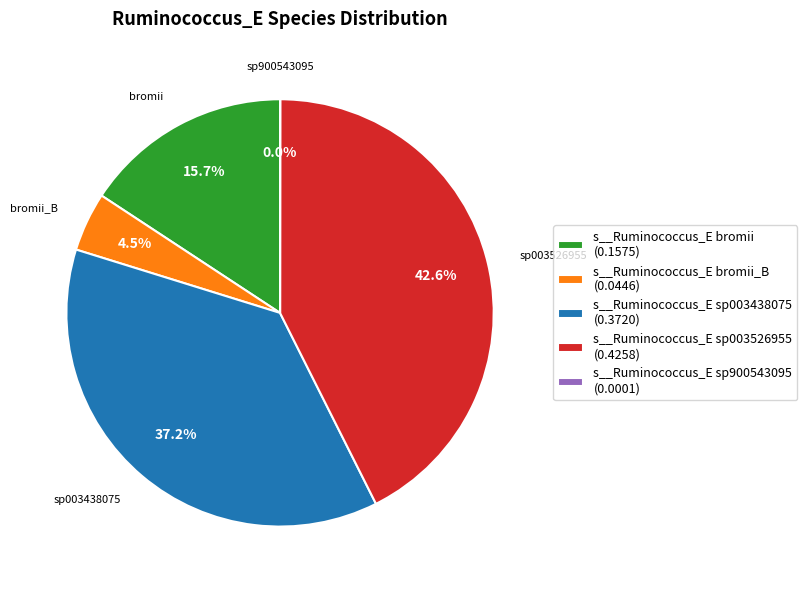

Does any single category account for the majority?

No